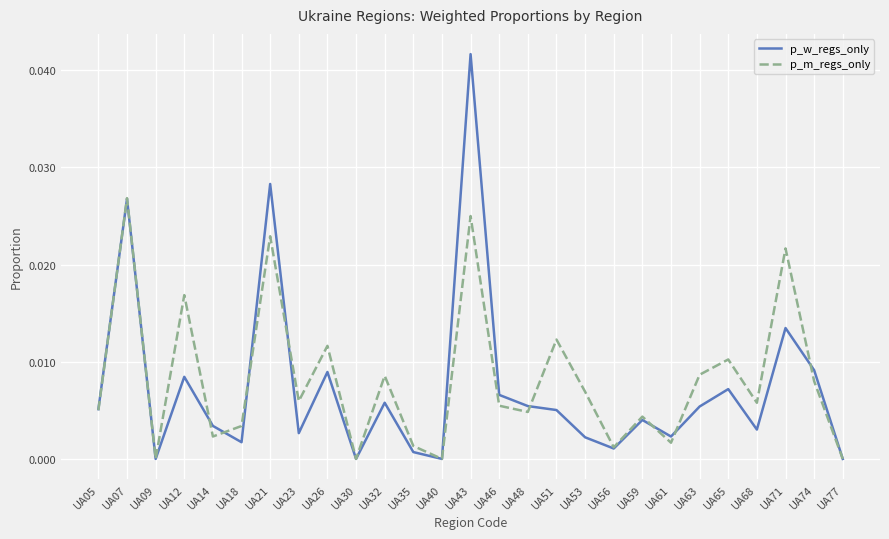

Which category has the highest value in the p_w_regs_only series?

UA43